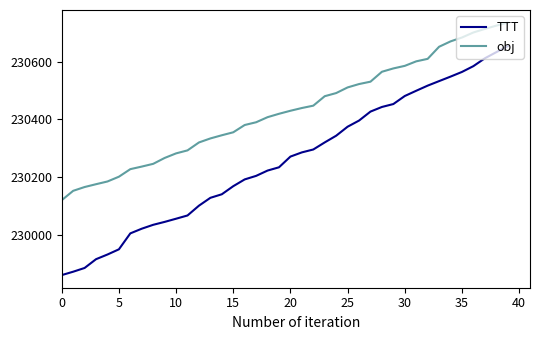

What is the difference between the maximum and minimum values in the obj series?

614.6